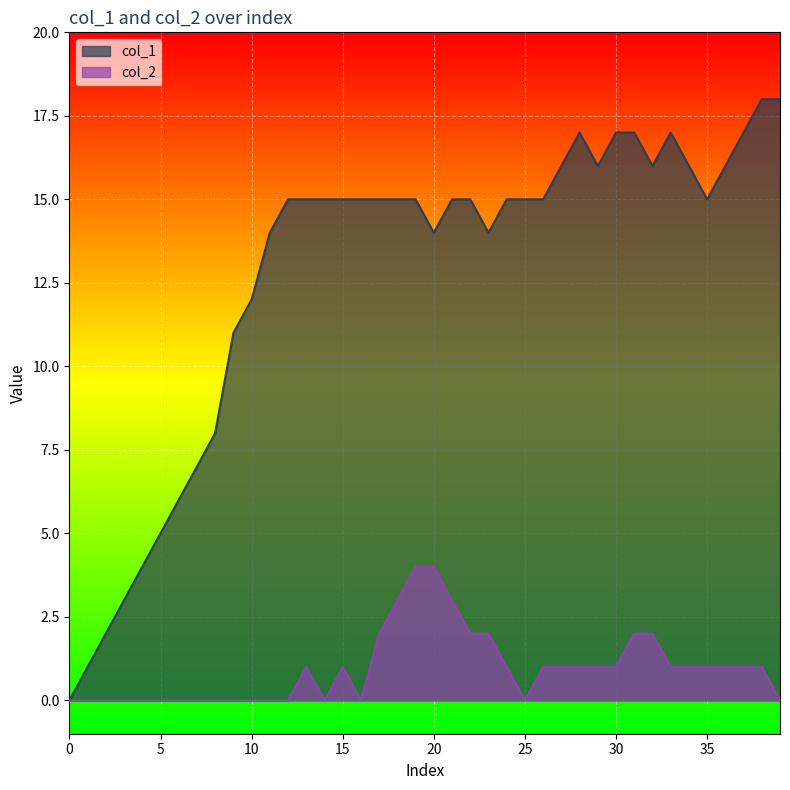

What is the average value of the col_2 series?

1